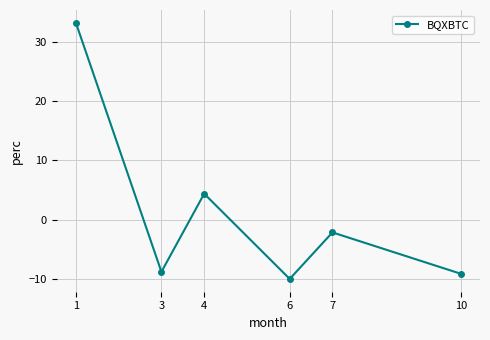

Which label corresponds to the smallest value in the chart?

6